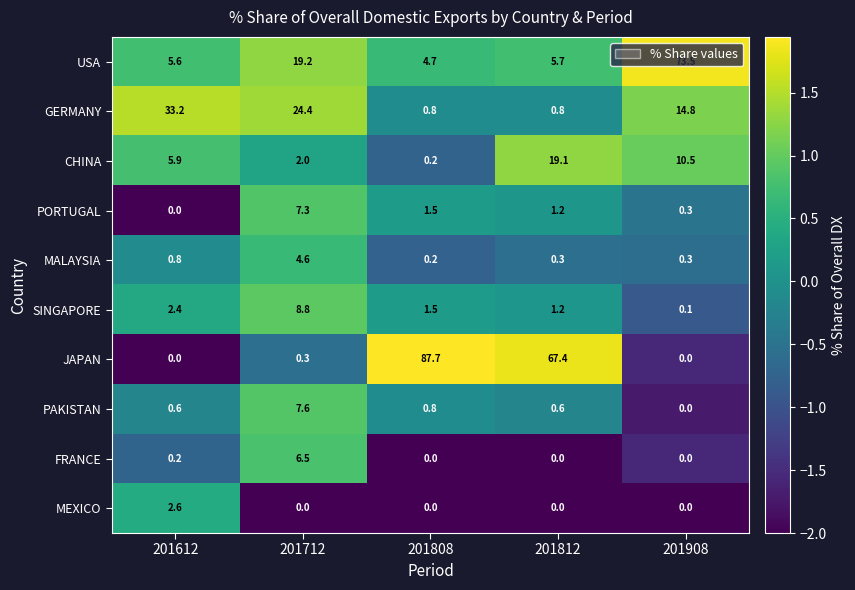

How many data points does each series have?

5